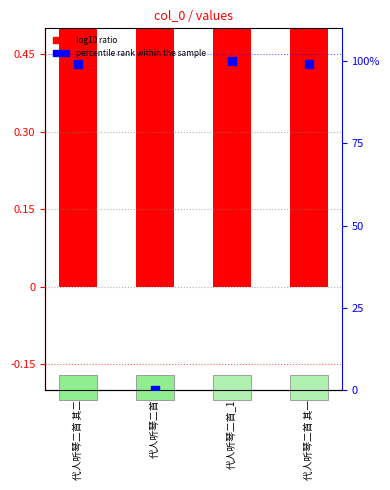

Which series has the largest total across all categories?

percentile rank within the sample